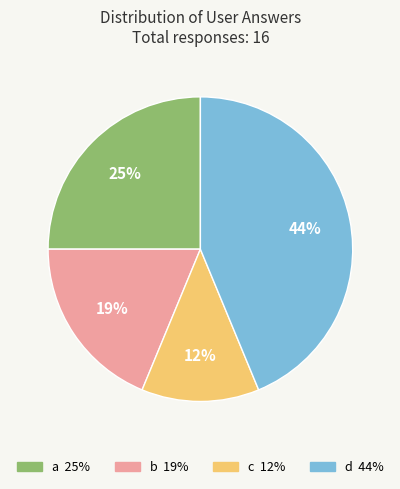

Do c and b together represent more than half of the pie?

No